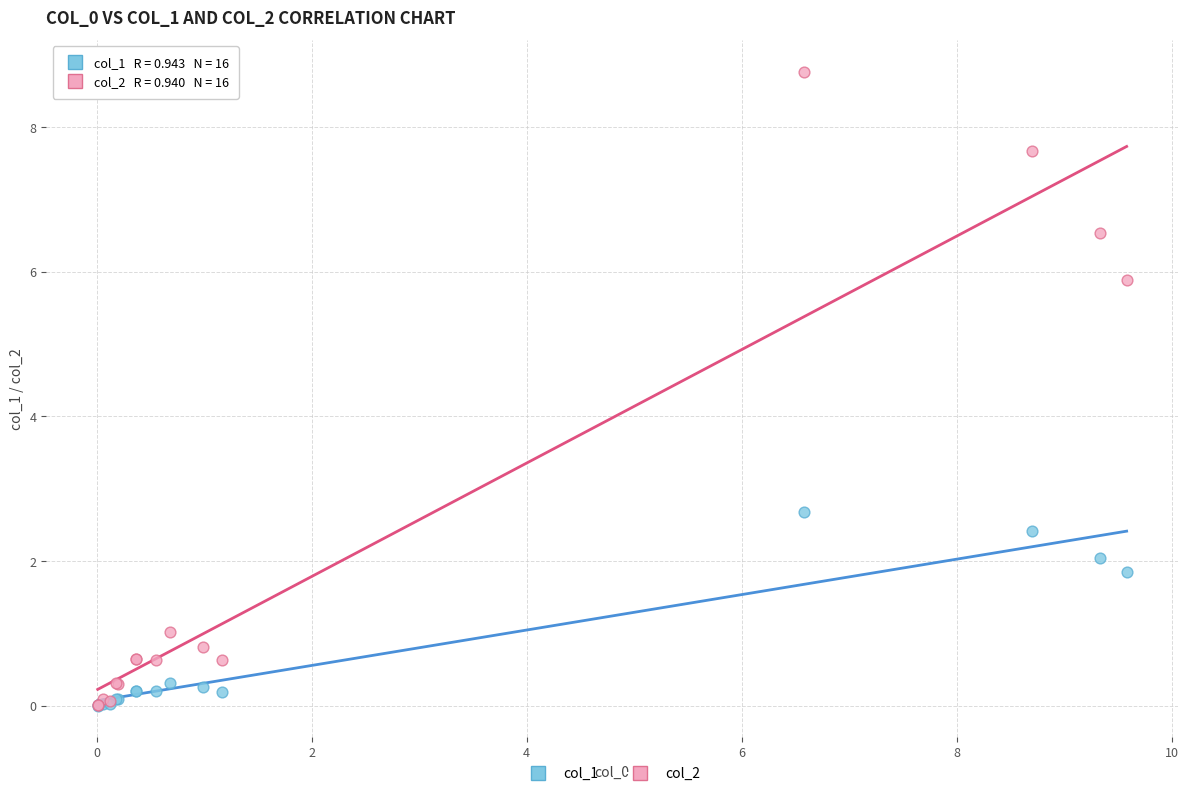

Which series has the largest Y range (max minus min)?

col_2